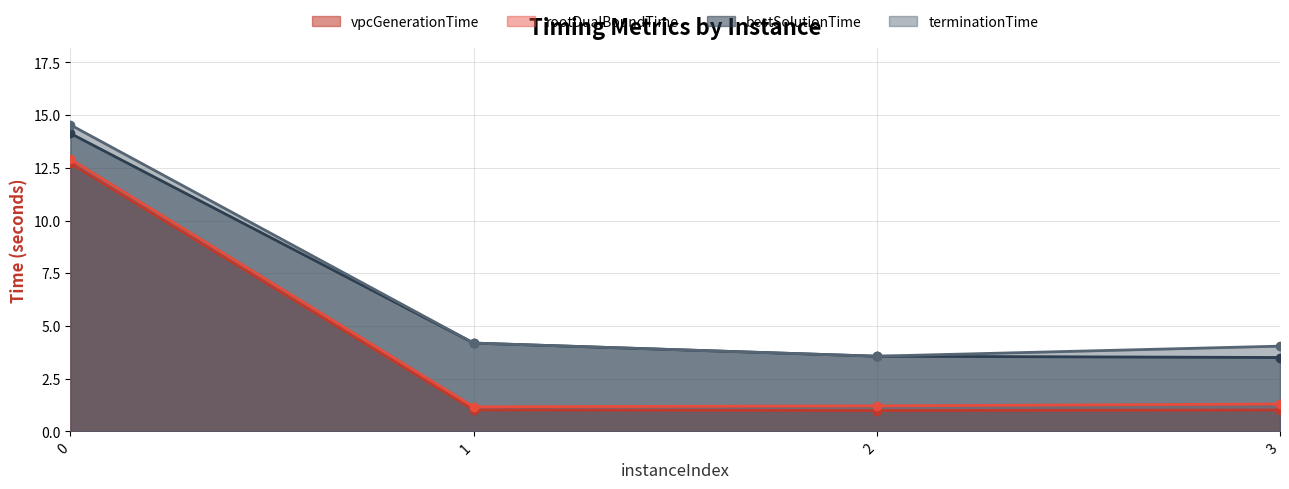

Read the terminationTime value at 0.

14.5